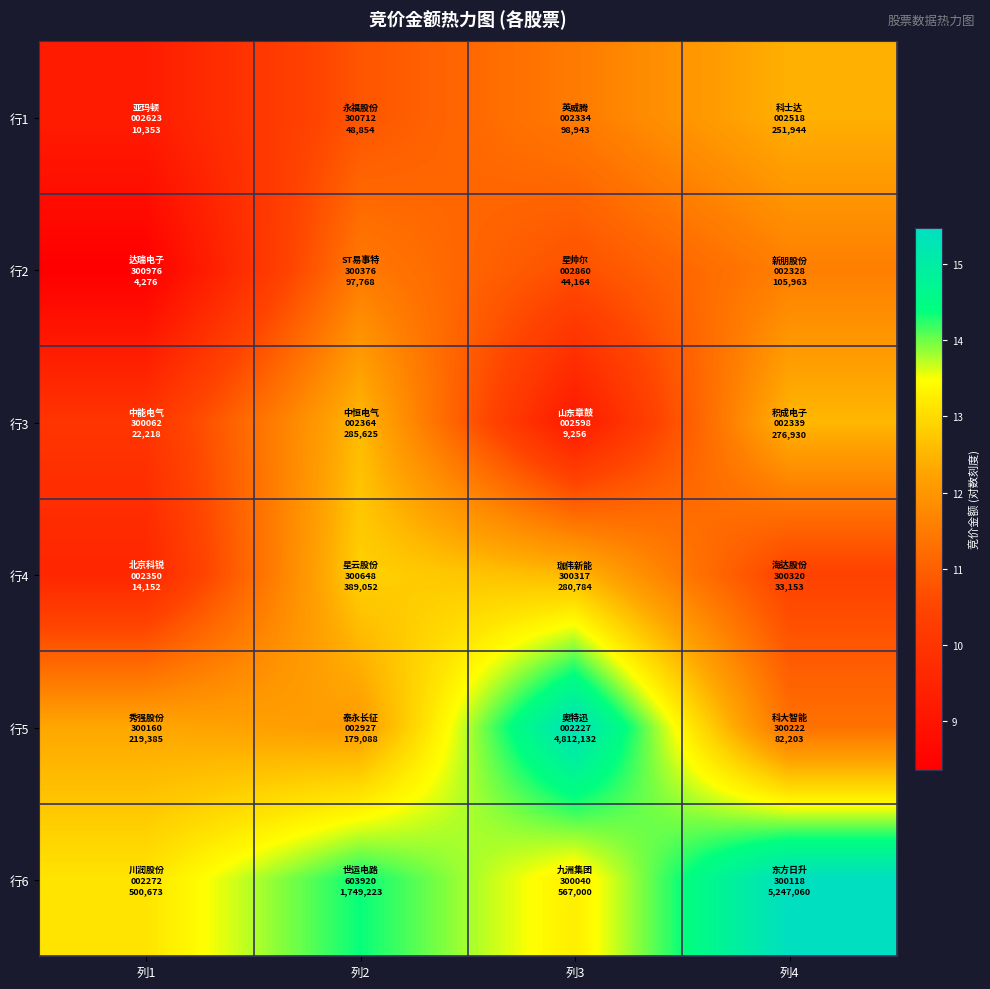

Reading left to right, extract all data points from this chart.

行1: 列1=9.2	列2=10.8	列3=11.5	列4=12.4
行2: 列1=8.4	列2=11.5	列3=10.7	列4=11.6
行3: 列1=10.0	列2=12.6	列3=9.1	列4=12.5
行4: 列1=9.6	列2=12.9	列3=12.5	列4=10.4
行5: 列1=12.3	列2=12.1	列3=15.4	列4=11.3
行6: 列1=13.1	列2=14.4	列3=13.2	列4=15.5